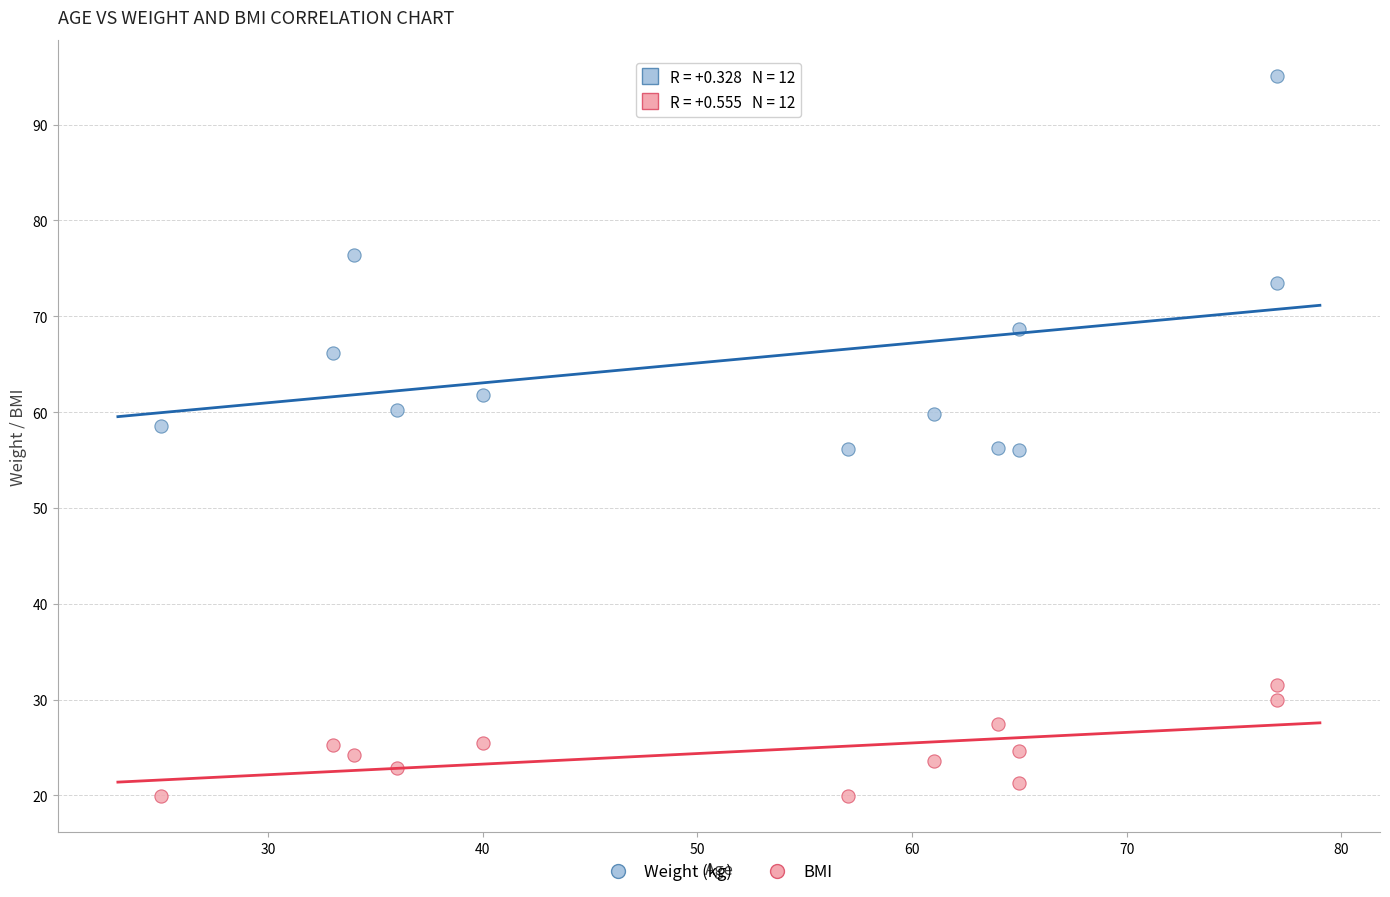

Which series reaches the maximum Y coordinate?

Weight (kg)